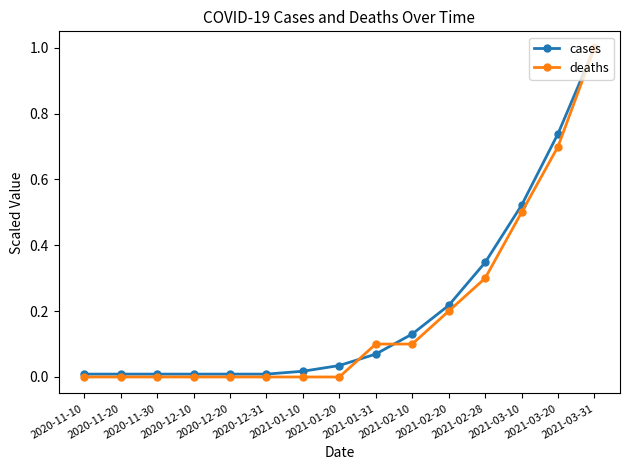

Which series has the widest spread of values?

deaths